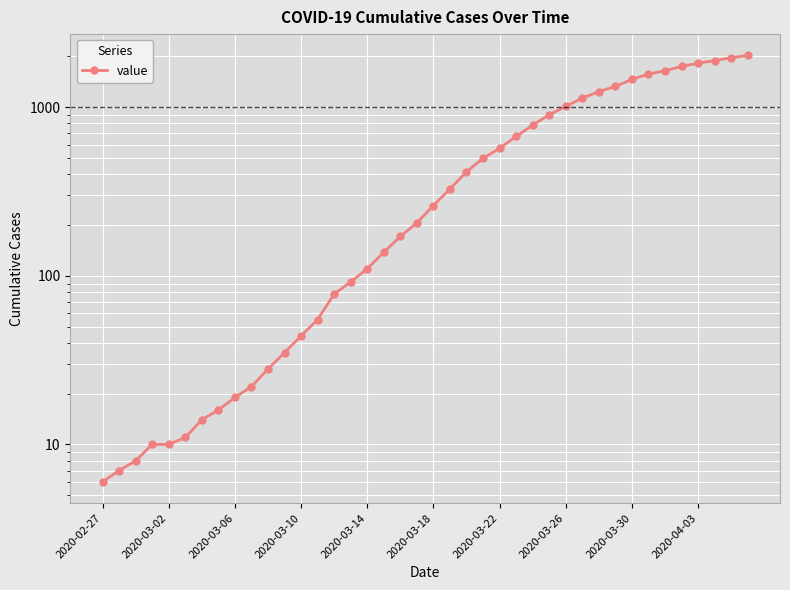

The chart shows a value of 670 at 25. True or false?

True